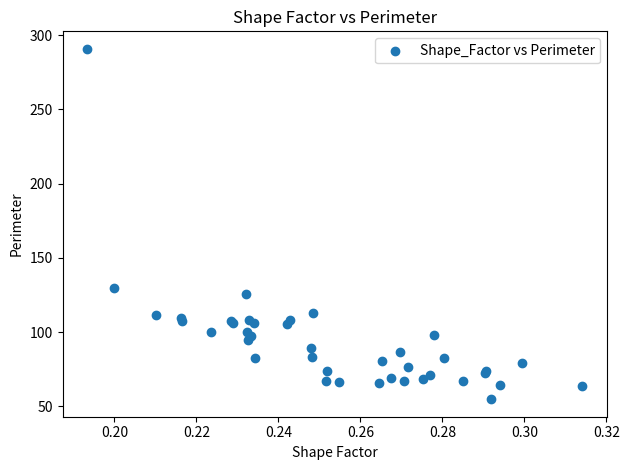

What Y value in the scatter plot is closest to 172?

130.0